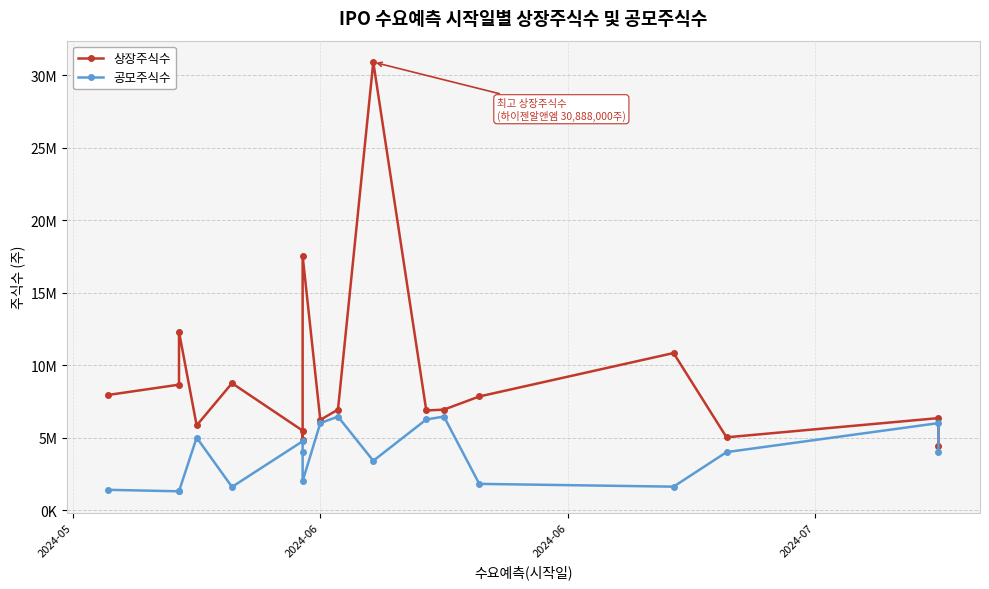

Which series has the largest total across all categories?

상장주식수